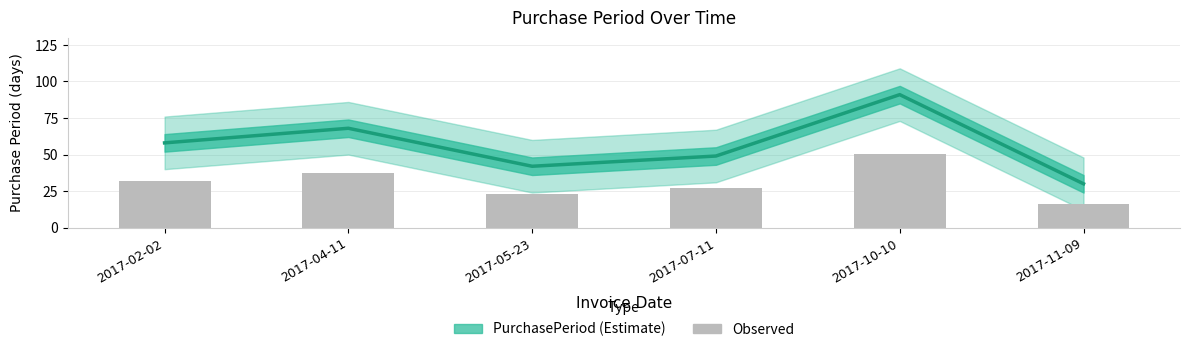

What is the difference between the maximum and minimum values?

33.6